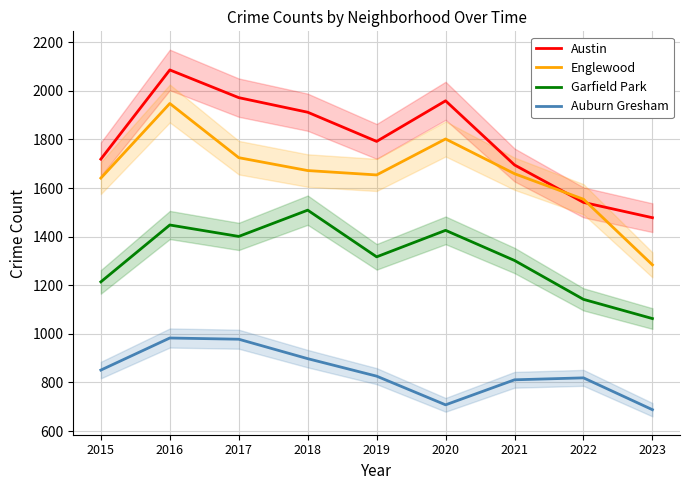

Reading left to right, list all the values displayed in this chart.

Austin: 1719	2086	1972	1912	1792	1959	1695	1541	1478
Englewood: 1641	1948	1725	1672	1654	1802	1659	1554	1284
Garfield Park: 1214	1448	1401	1509	1317	1426	1302	1142	1063
Auburn Gresham: 851	983	978	898	826	708	811	819	688